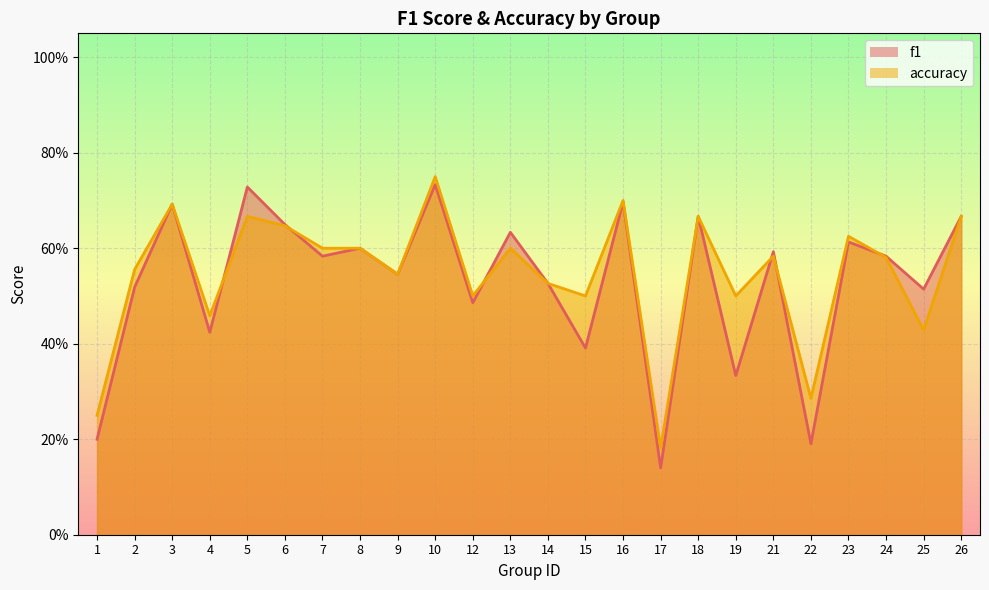

At 4, list the series in order from largest to smallest.

accuracy, f1